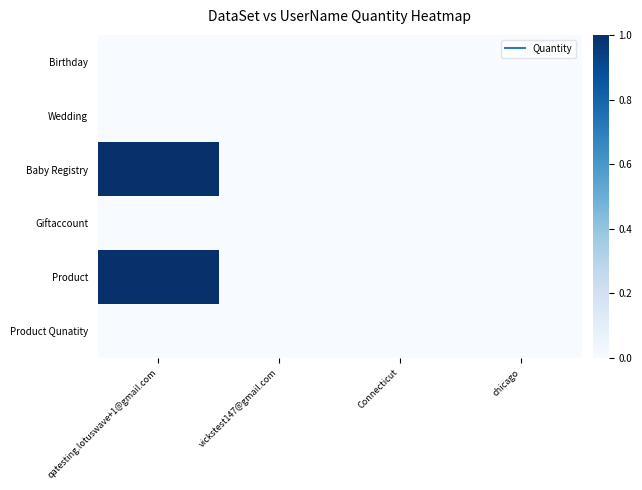

At which category is the sum across all series the highest?

qatesting.lotuswave+1@gmail.com